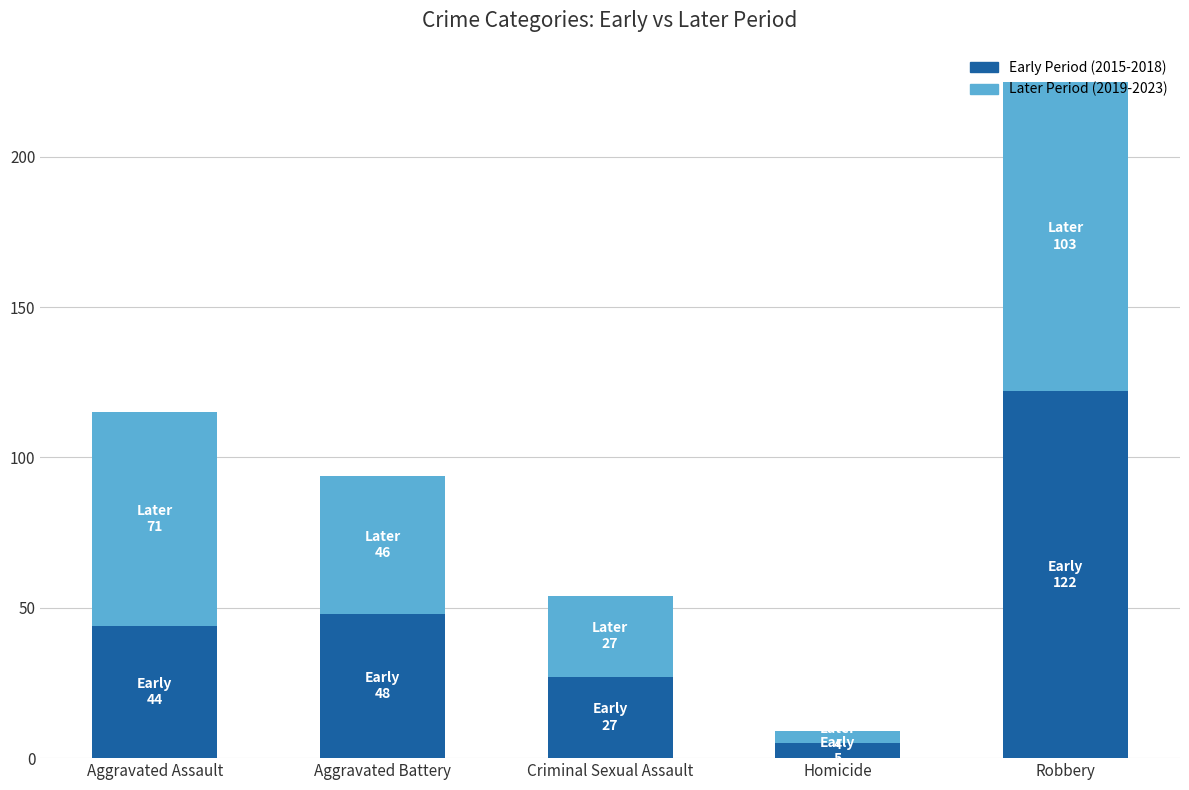

How many bars are there in total?

5